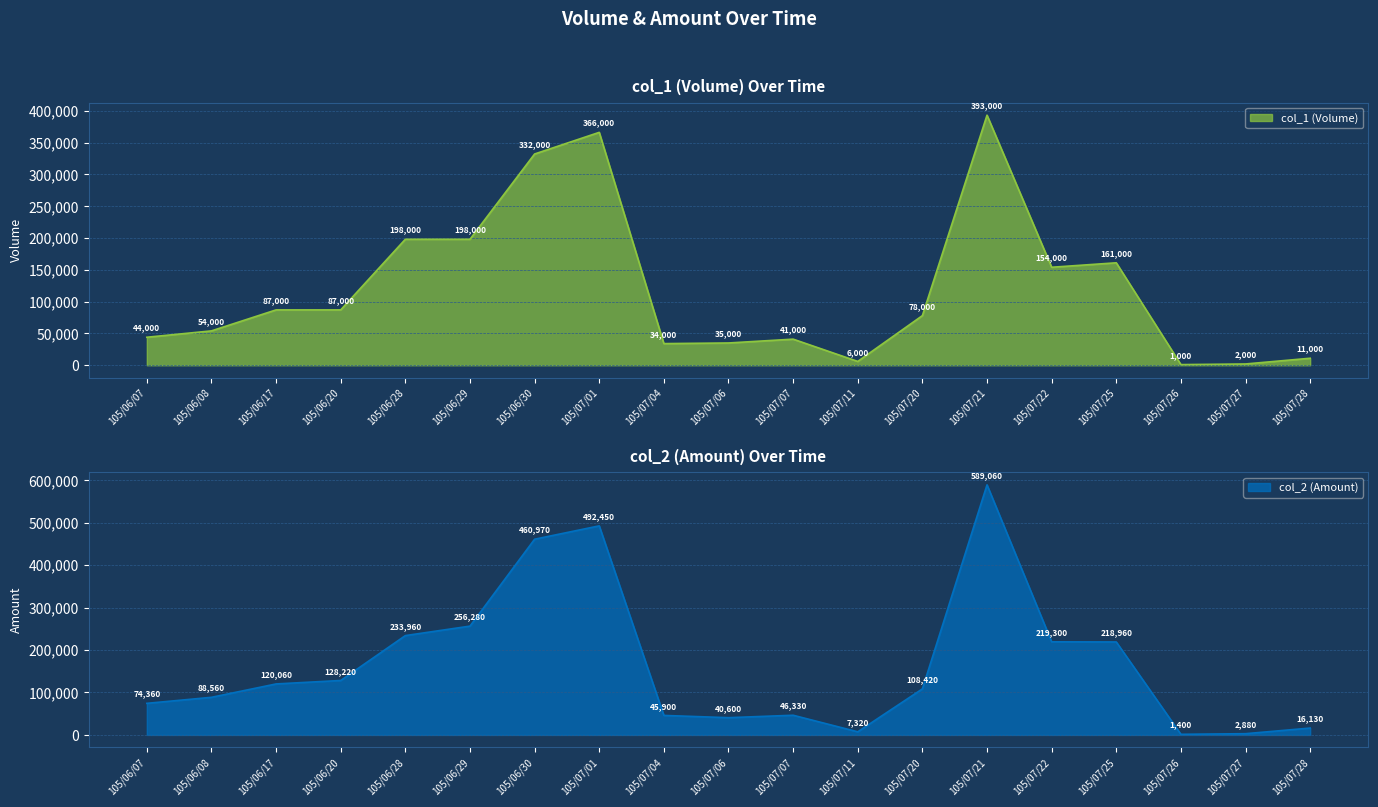

Which category has the highest value across all series?

105/07/21